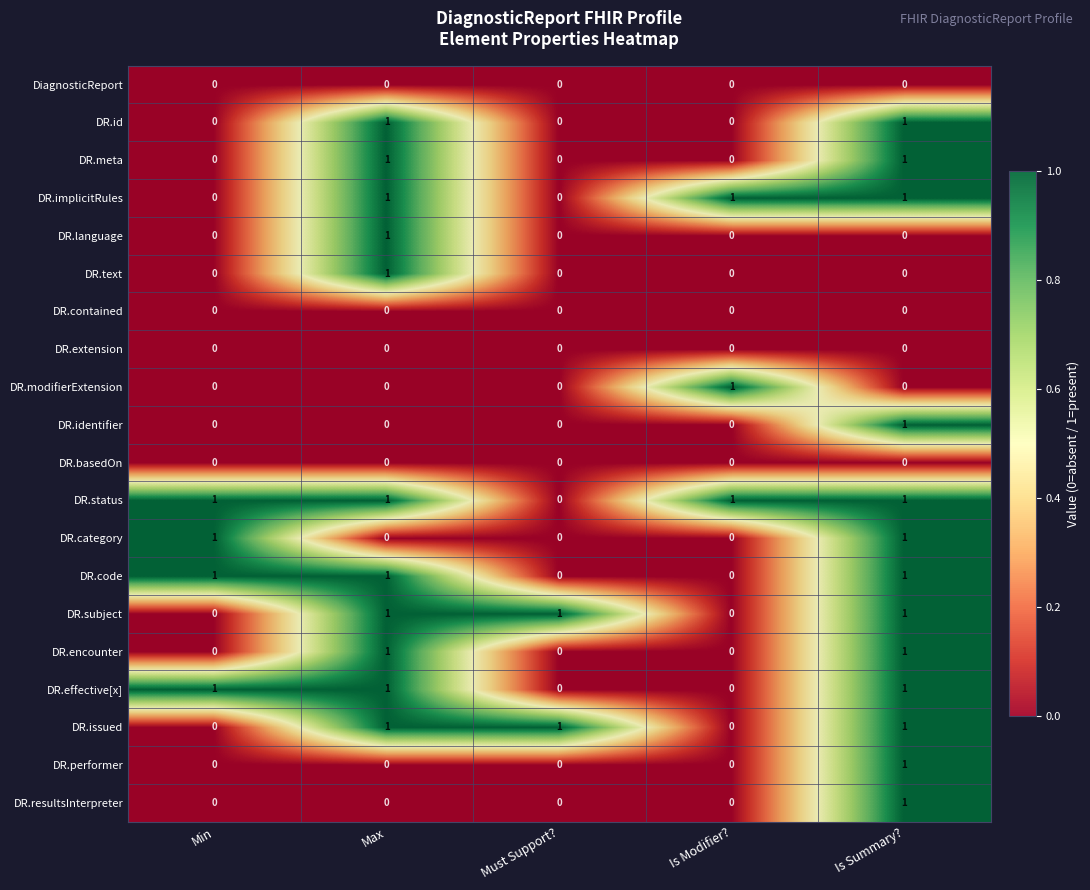

What is the total value across all series at Is Summary??

13